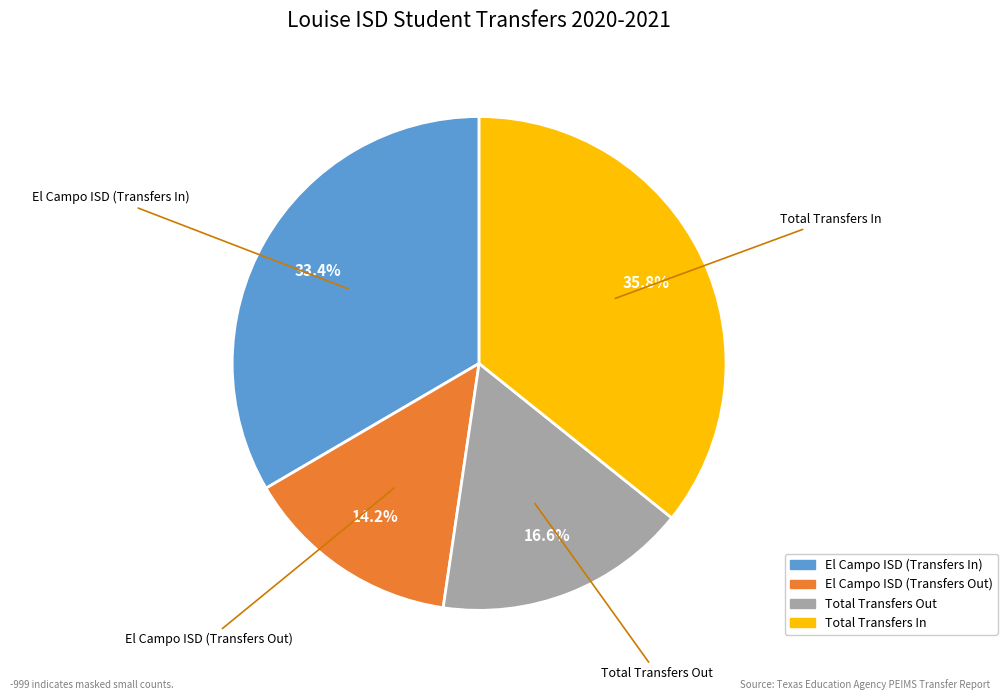

Rank the categories by value from highest to lowest.

Total Transfers In, El Campo ISD (Transfers In), Total Transfers Out, El Campo ISD (Transfers Out)